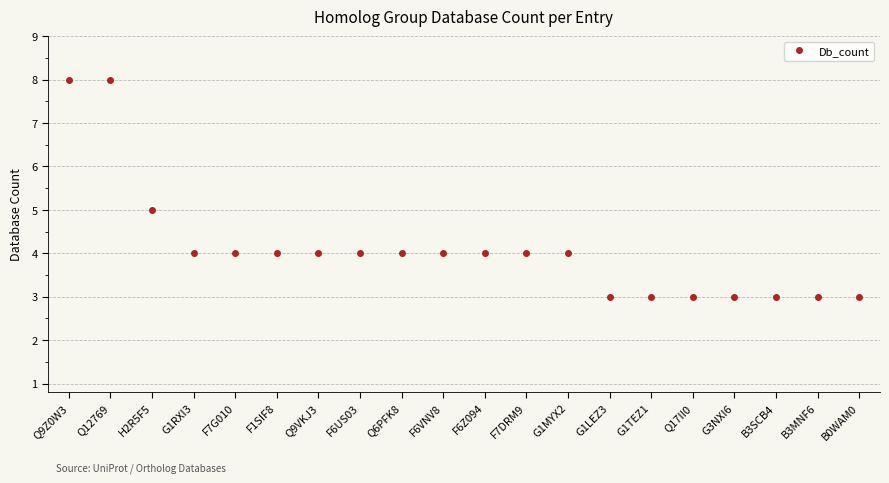

What is the ratio of the value at G1TEZ1 to the value at G1MYX2?

0.8